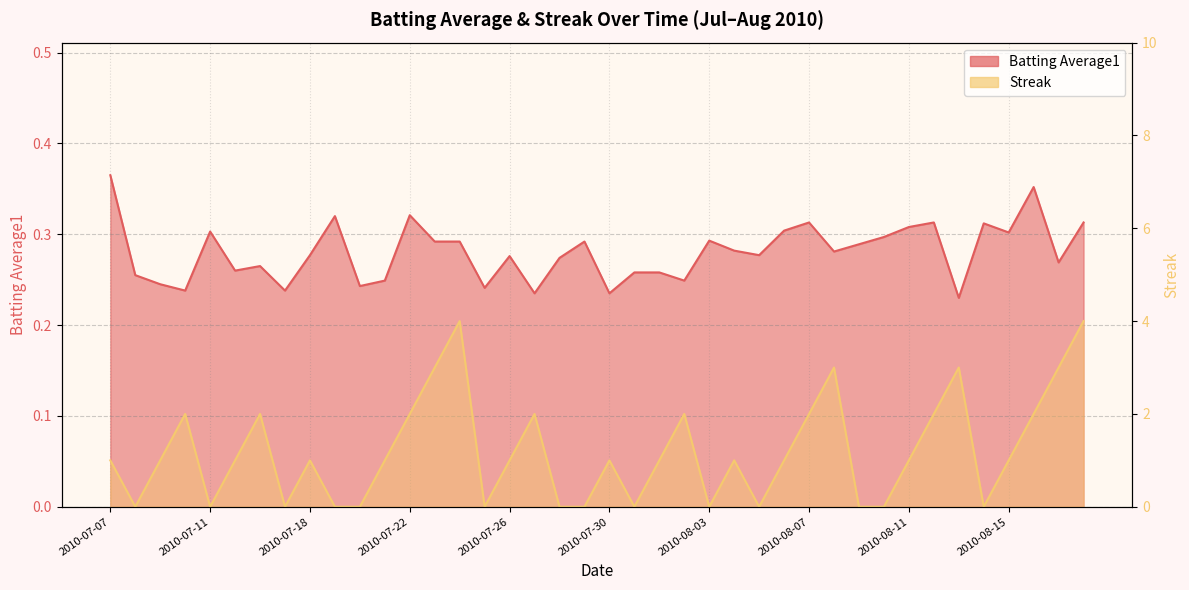

What is the value of the Batting Average1 point at the 20th from the left?

0.3